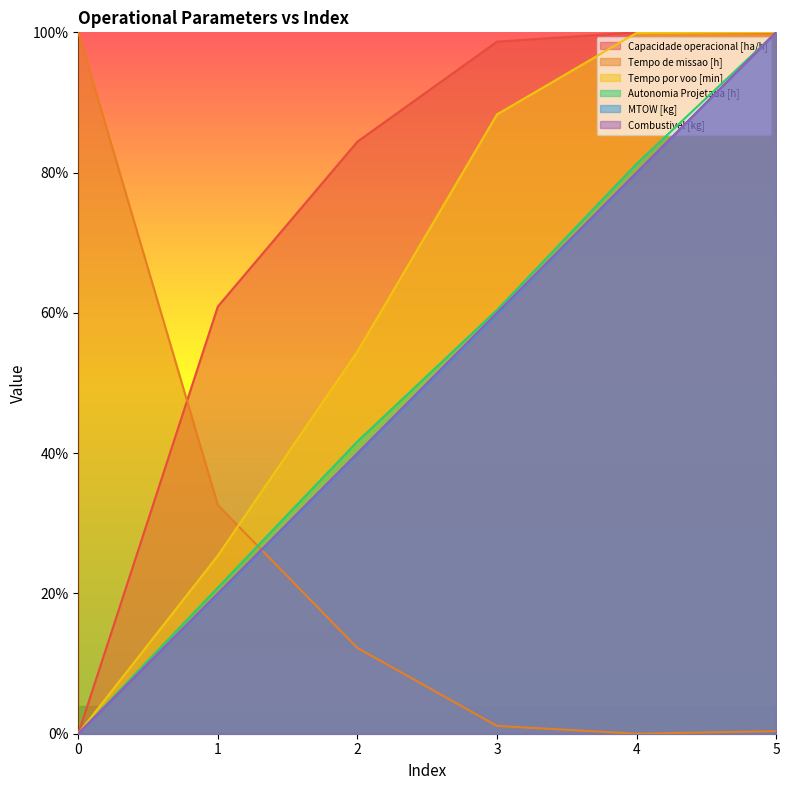

What is the difference between the highest and lowest values at 2?

0.7